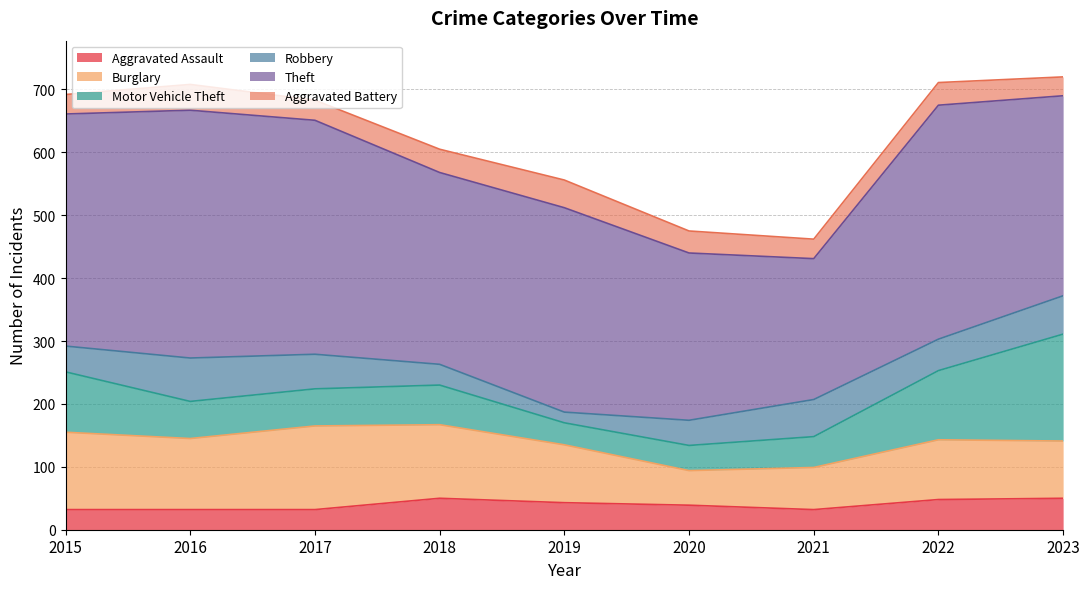

At which category is the sum across all series the highest?

2023